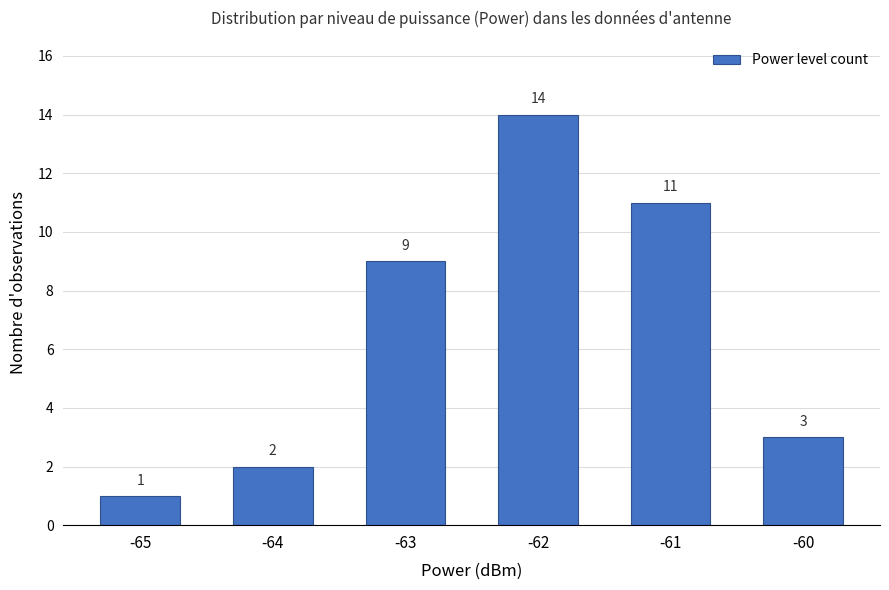

Reading left to right, extract all data points from this chart.

-65=1	-64=2	-63=9	-62=14	-61=11	-60=3